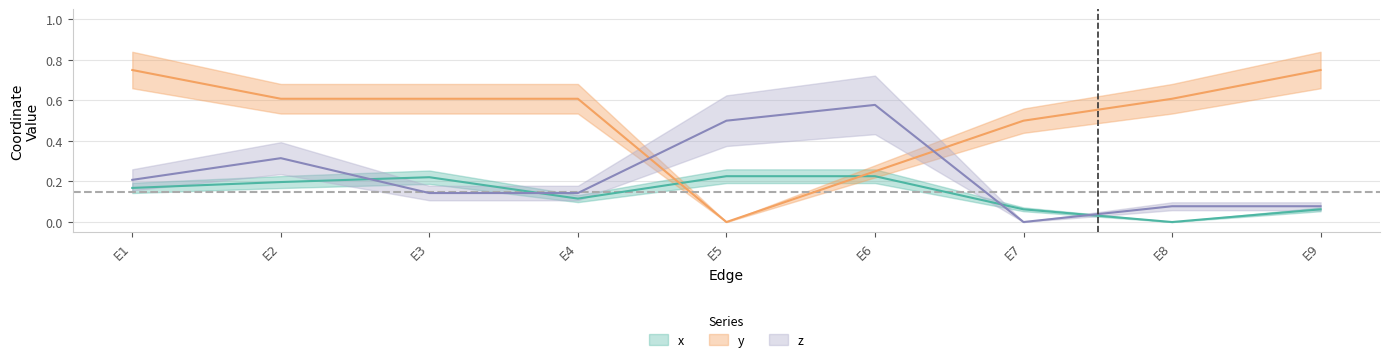

How many lines are shown in the chart?

3